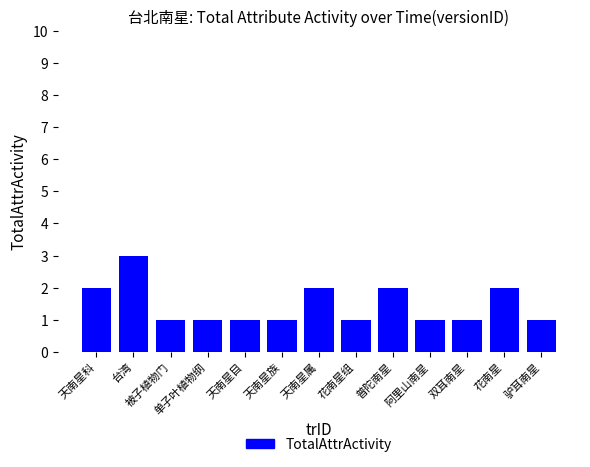

Reading left to right, list all the values displayed in this chart.

2	3	1	1	1	1	2	1	2	1	1	2	1